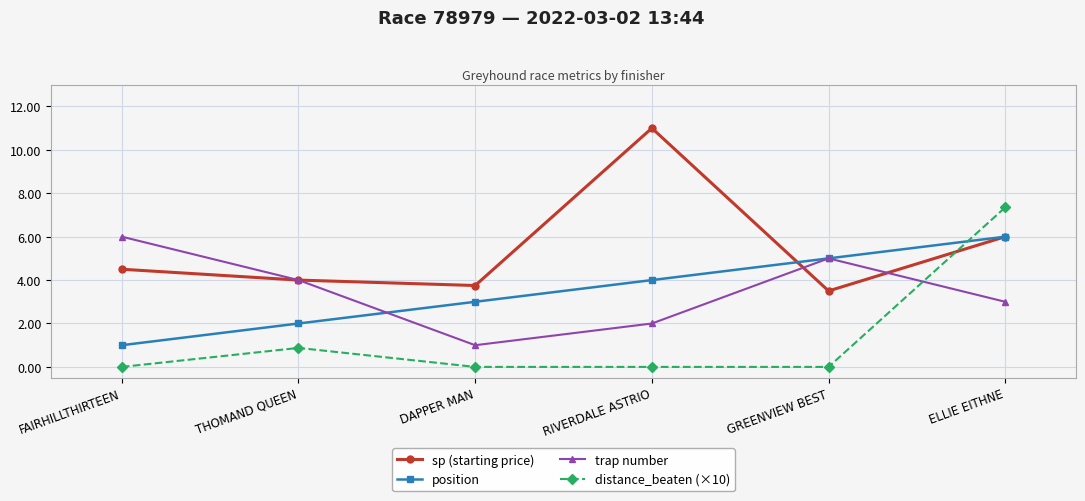

At which label does sp (starting price) first exceed 4?

FAIRHILLTHIRTEEN